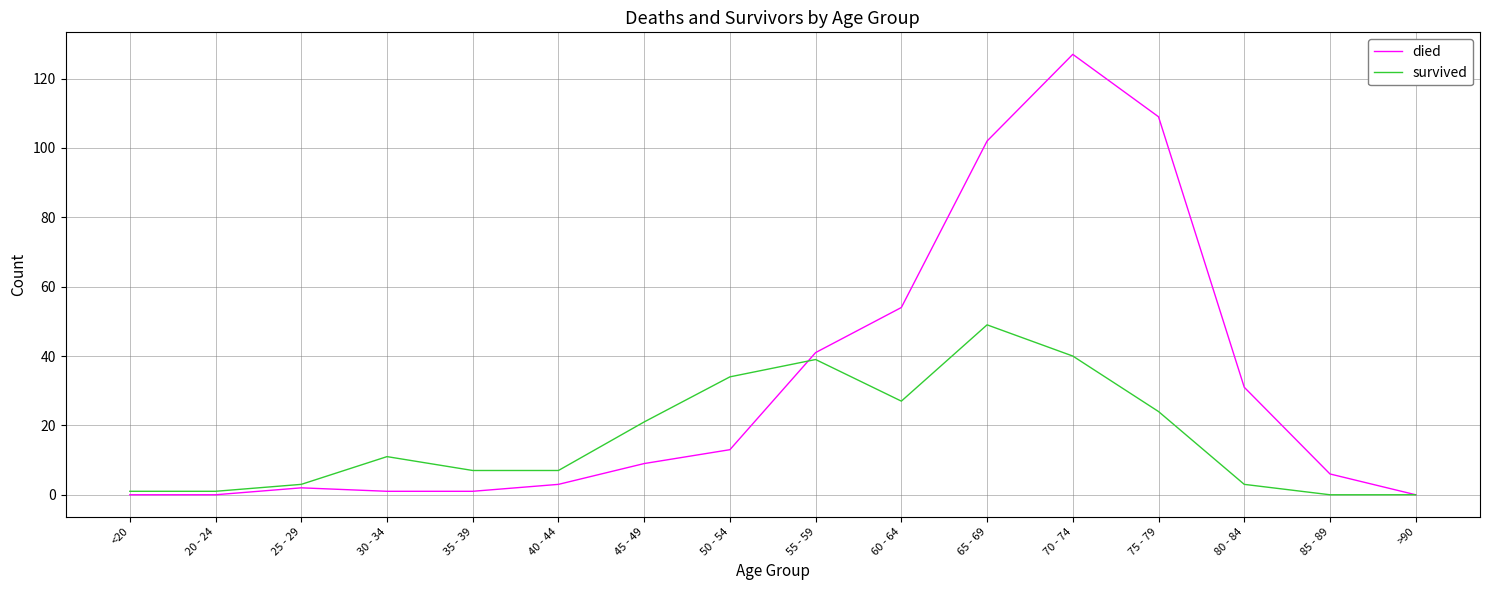

What is the sum of all died values?

499